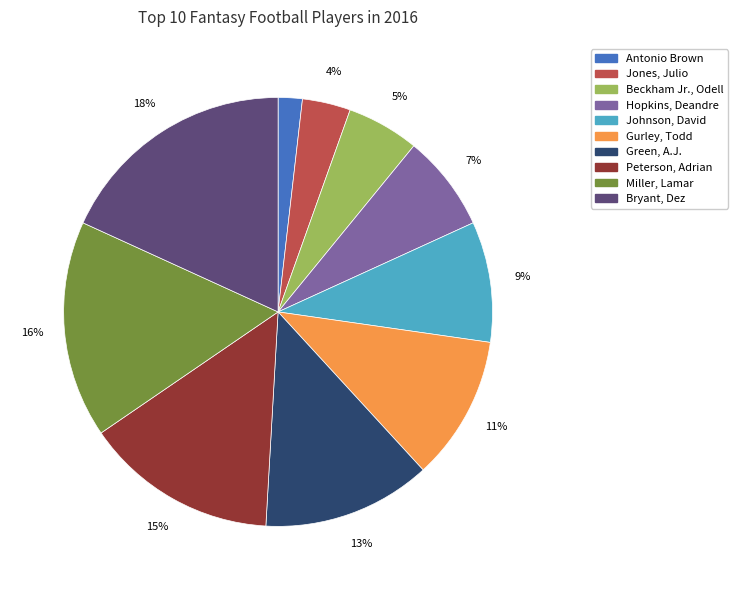

To the nearest percent, what is the difference between the largest and smallest slice percentages?

16%